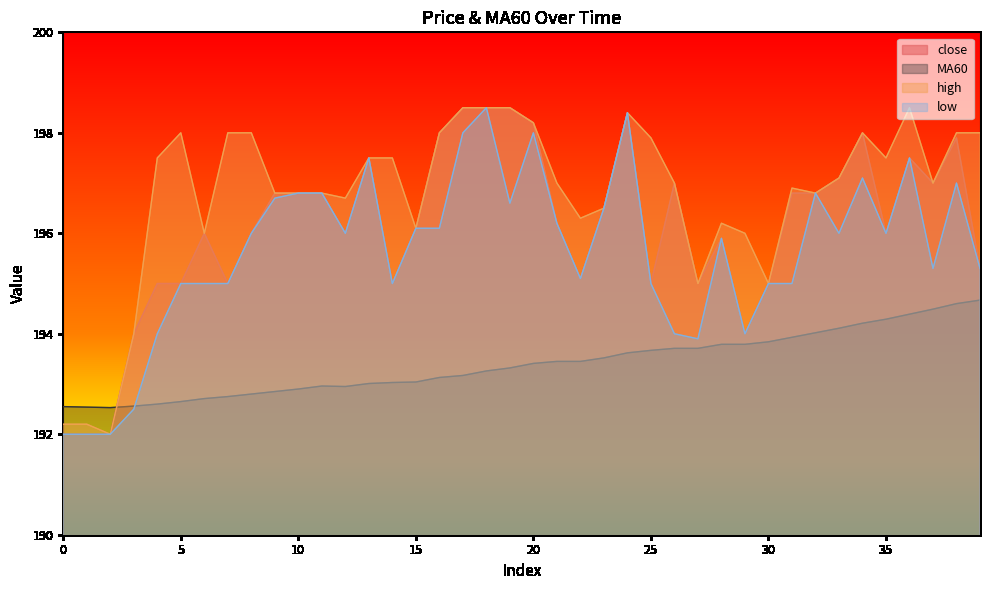

Where is the first local minimum for low?

12